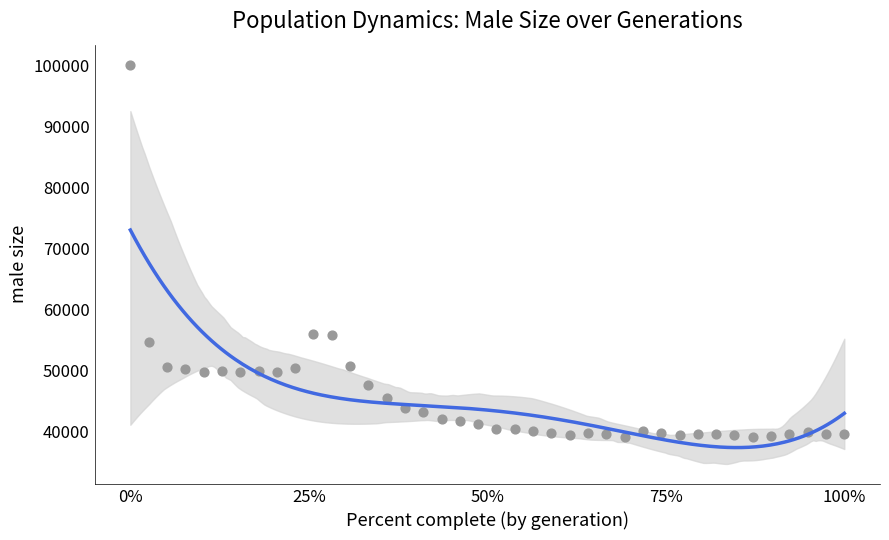

What is the range of Y values (max minus min)?

60998